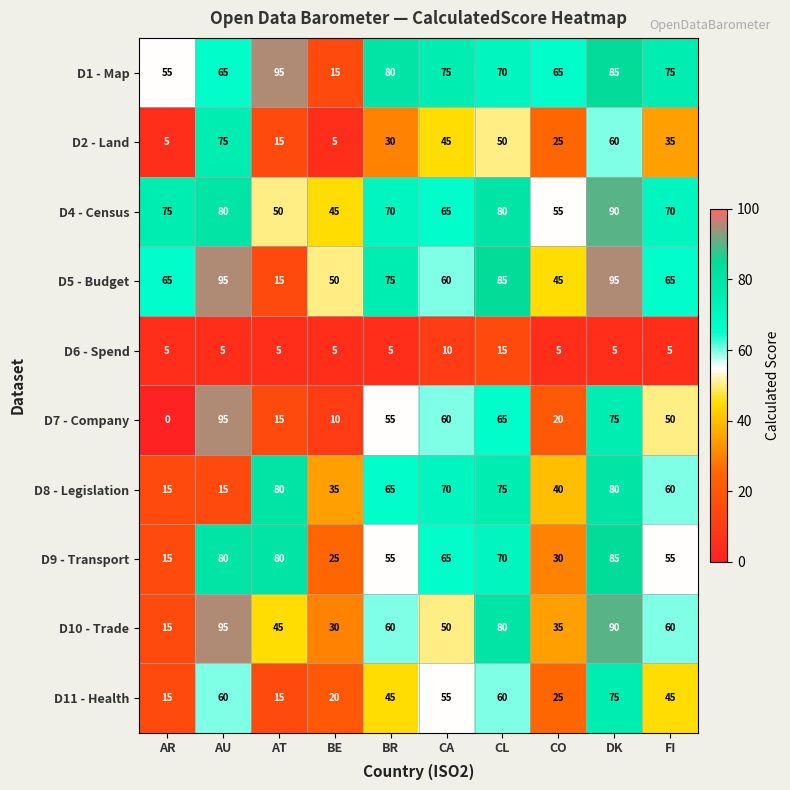

At which category is the sum across all series the highest?

DK